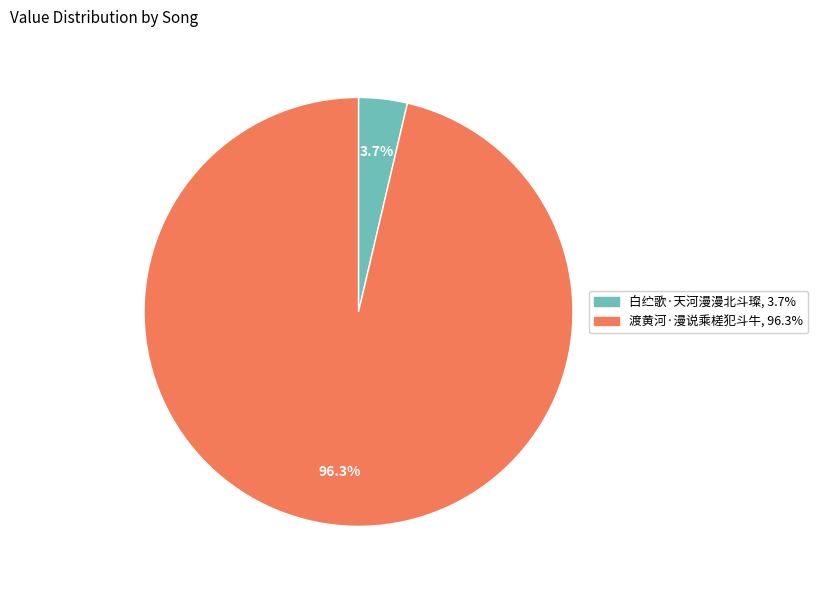

Which slice is the smallest?

白纻歌·天河漫漫北斗璨